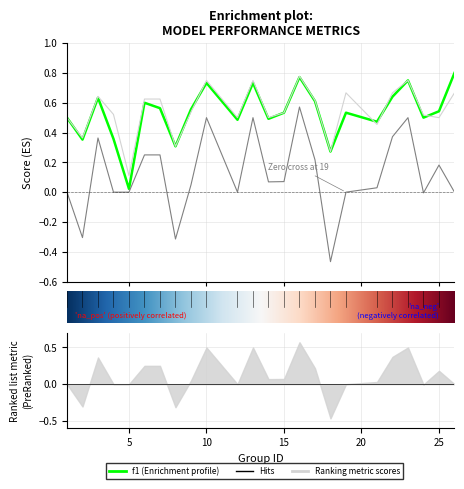

What is the difference between the second highest and second lowest values in the accuracy series?

0.5